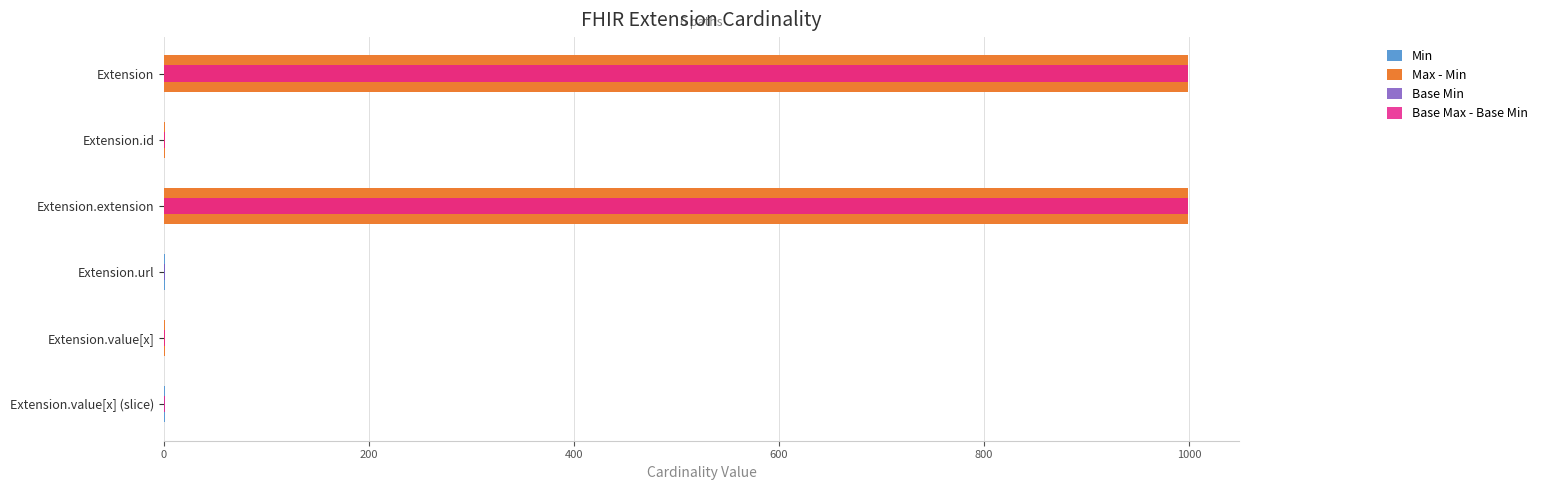

Which series has the widest spread of values?

Max - Min